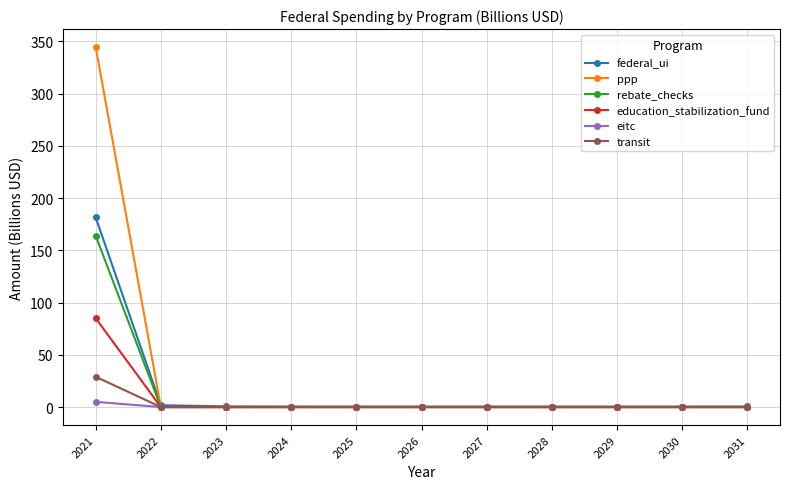

Between which two adjacent categories do ppp and federal_ui first intersect?

2021 and 2022